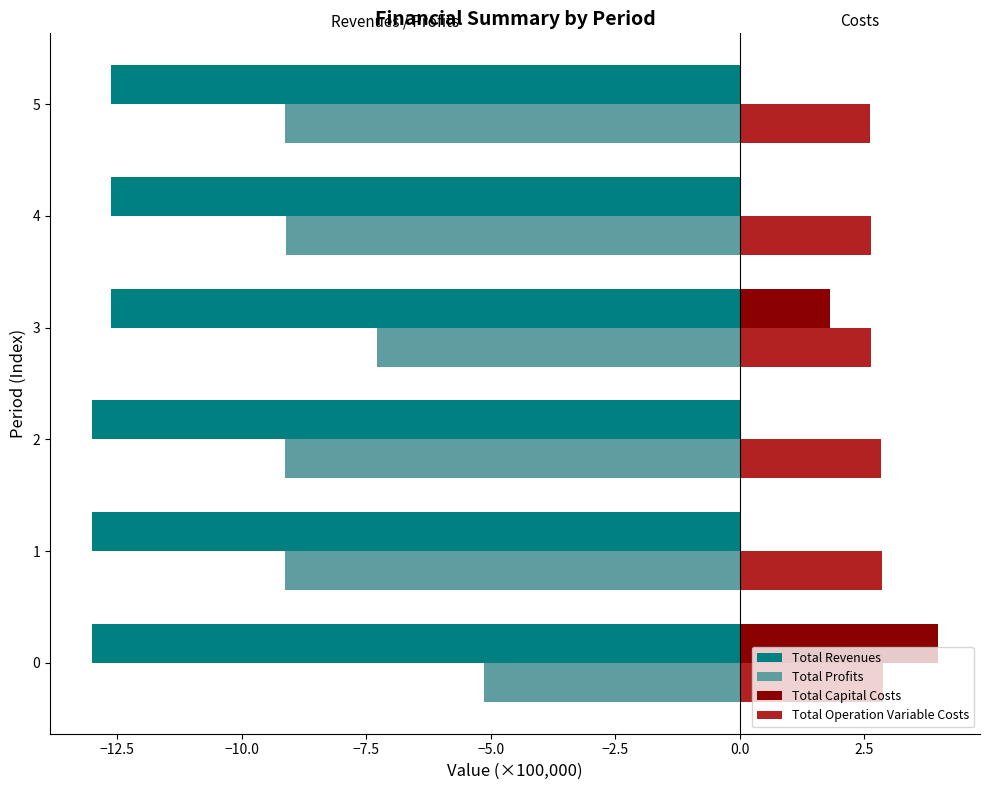

Which series has the largest total across all categories?

Total Operation Variable Costs